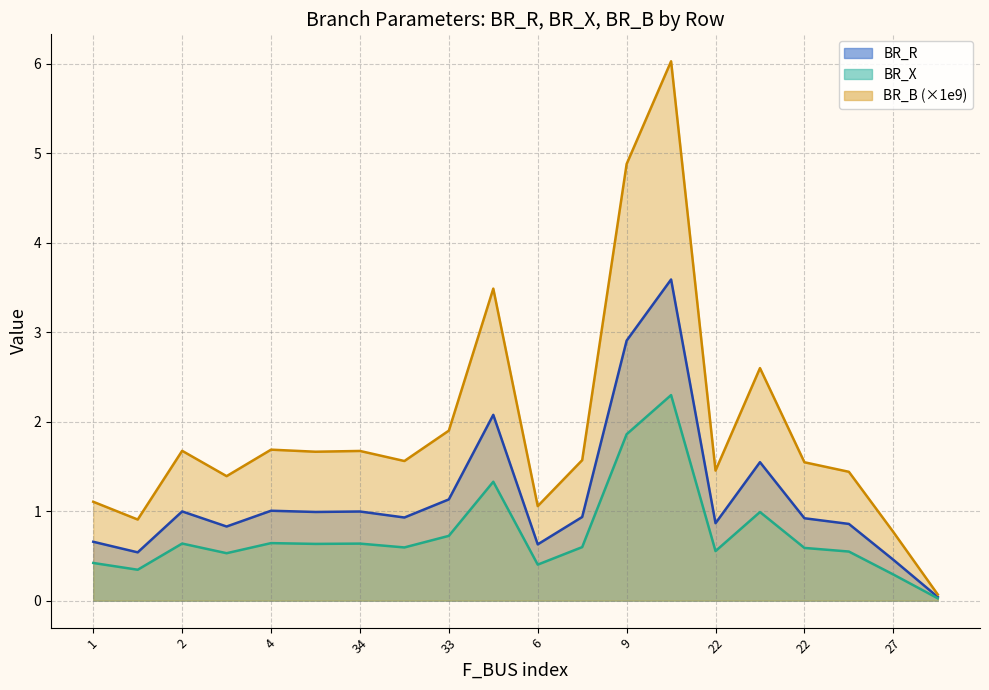

What is the label of the 4th point from the right?

22